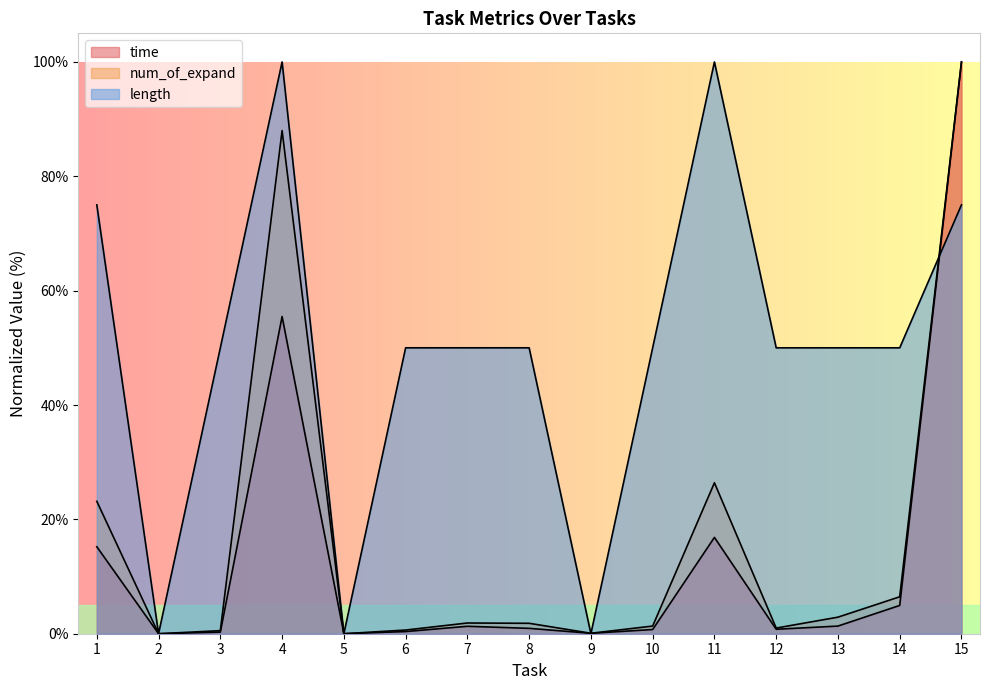

Read the time value at 1.

15.2